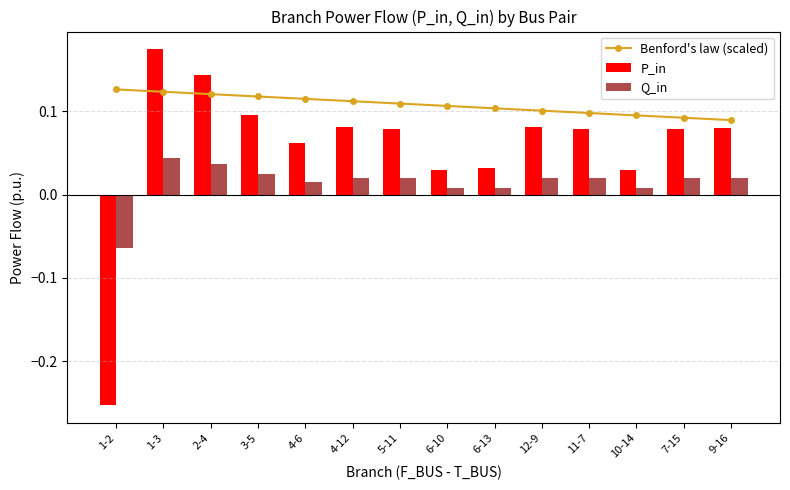

What is the maximum value for Benford's law (scaled)?

0.1